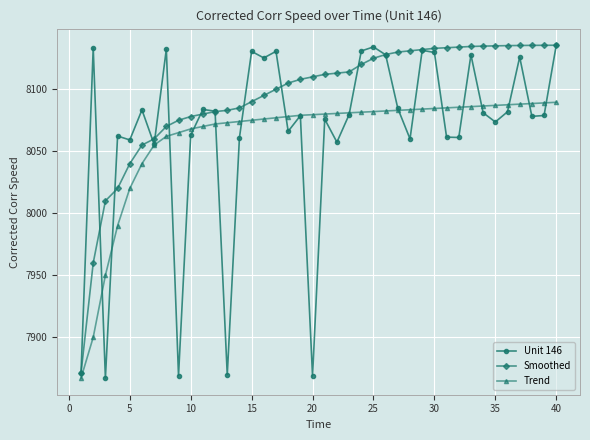

Which series has the largest total across all categories?

Smoothed